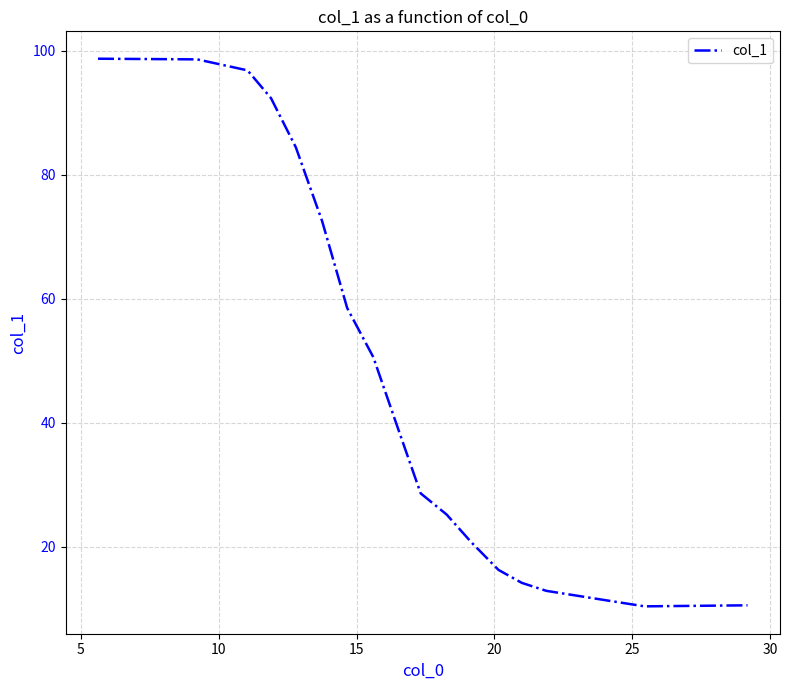

What is the greatest value displayed?

98.7